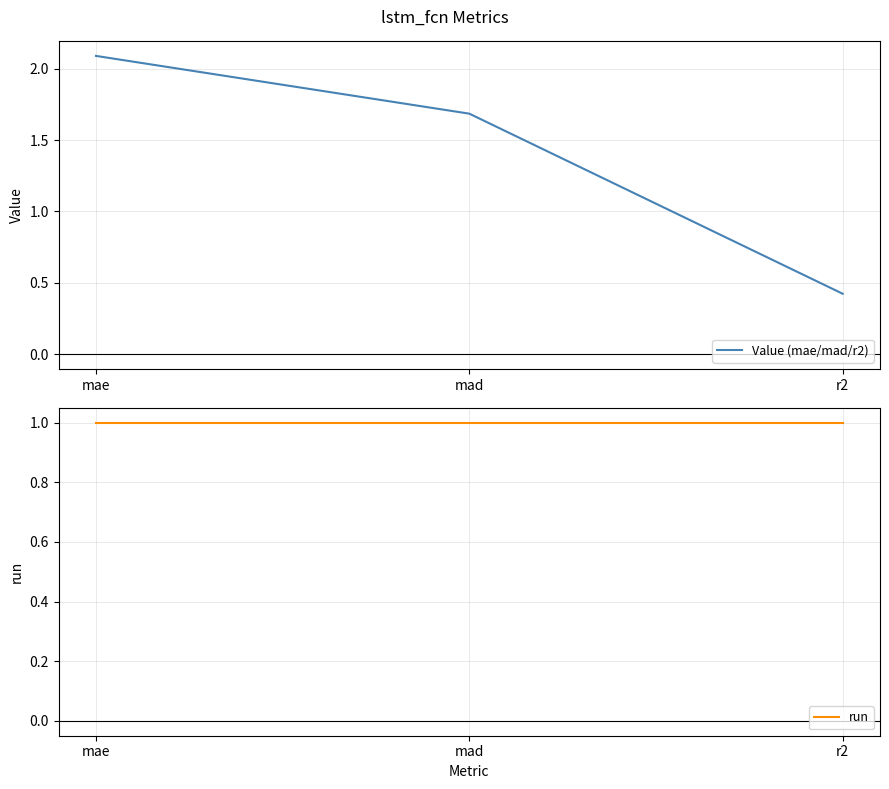

Read the run value at mad.

1.0